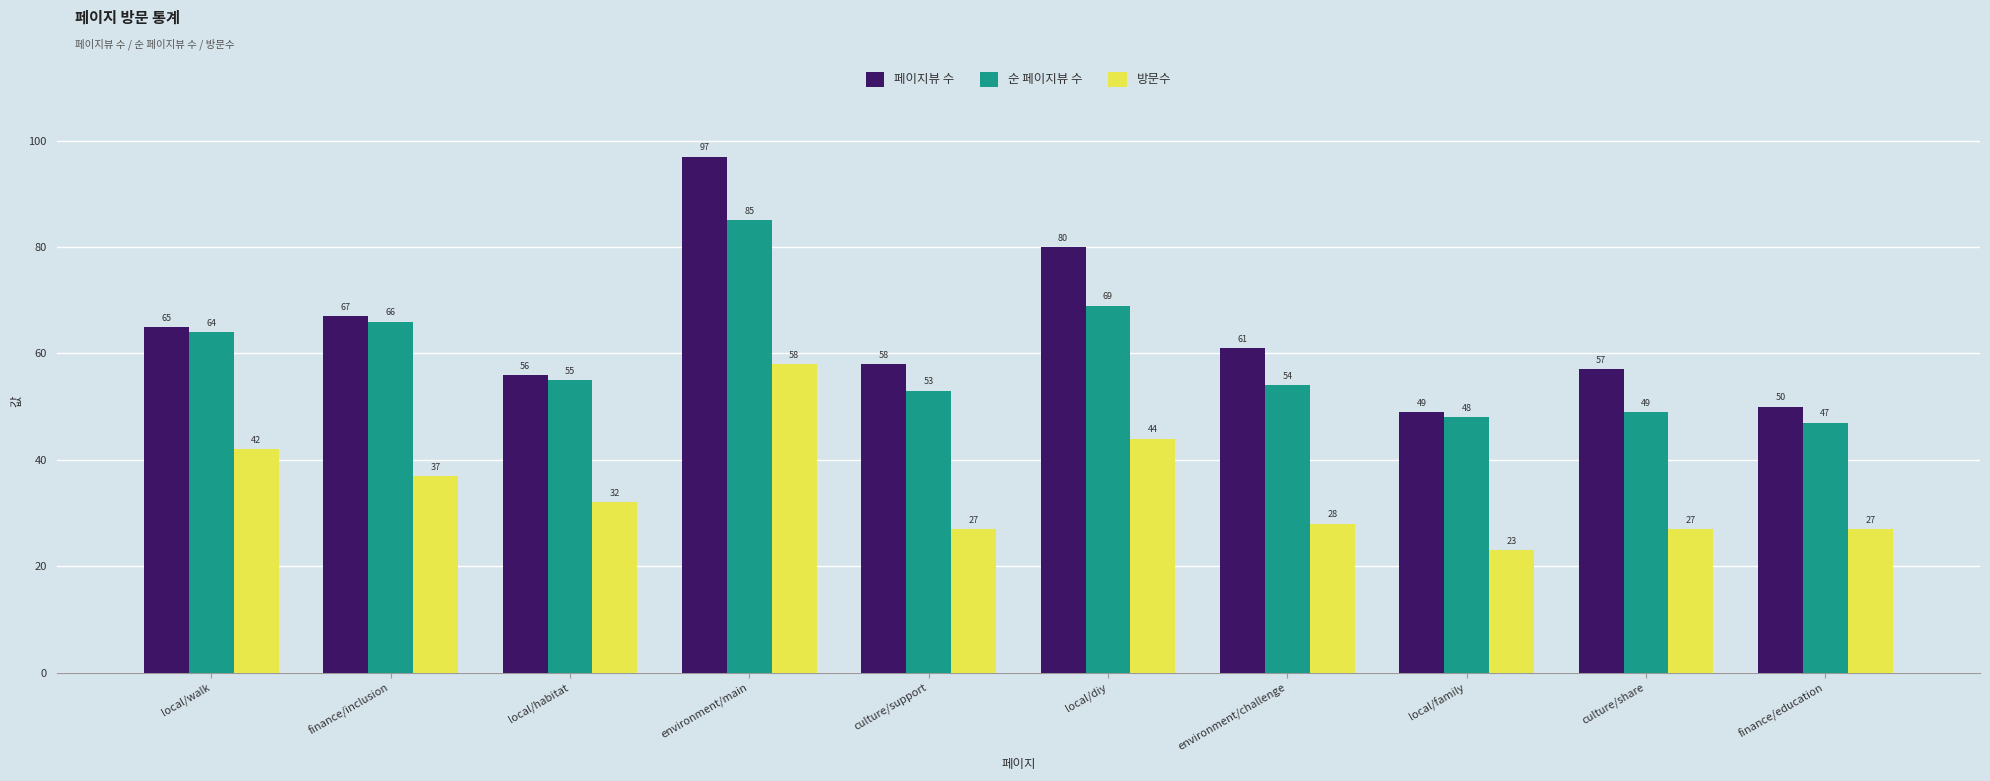

Which series has the largest total across all categories?

페이지뷰 수